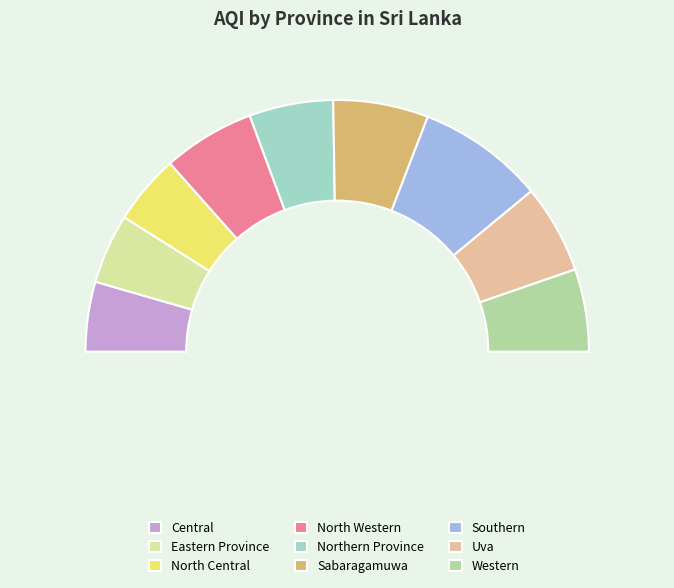

Which slice is the smallest?

Central